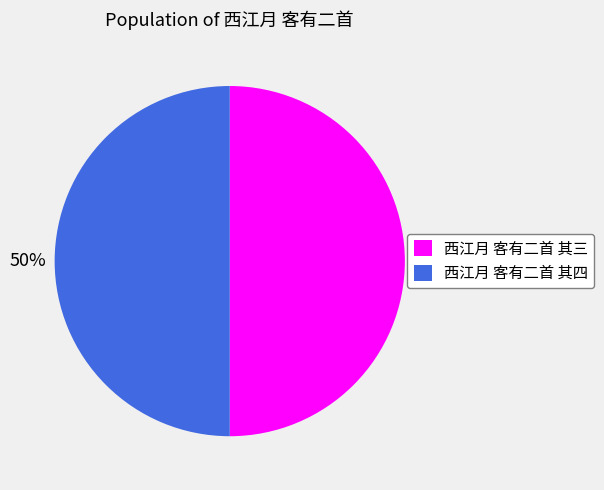

Is it true that 西江月 客有二首 其三 is 42% of the pie?

False